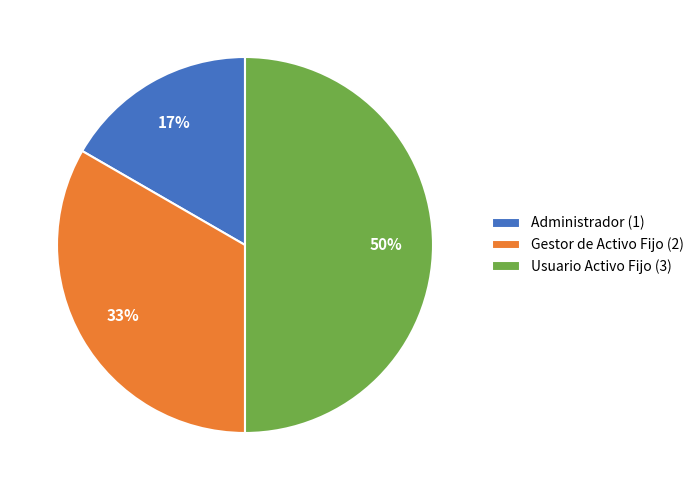

Rank the categories by value from lowest to highest.

Administrador, Gestor de Activo Fijo, Usuario Activo Fijo